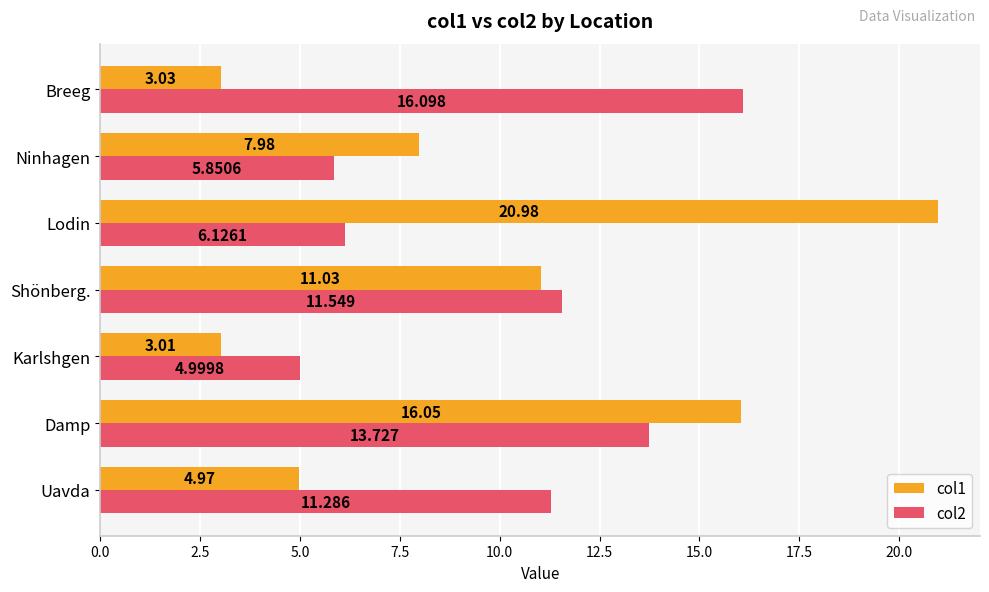

Which category has the highest value in the col2 series?

Breeg